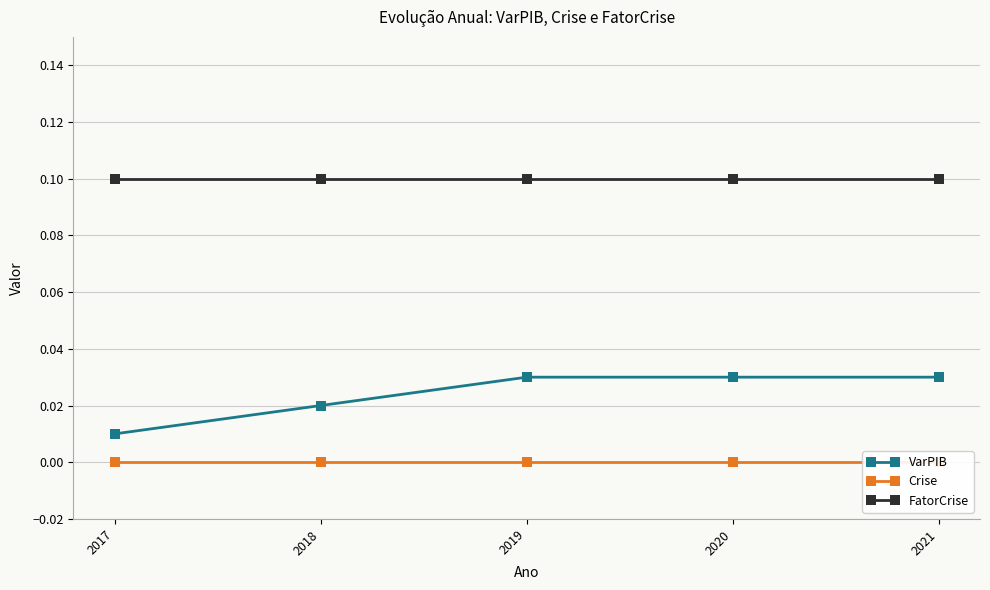

Rank the series at 2017 from lowest to highest value.

Crise, VarPIB, FatorCrise